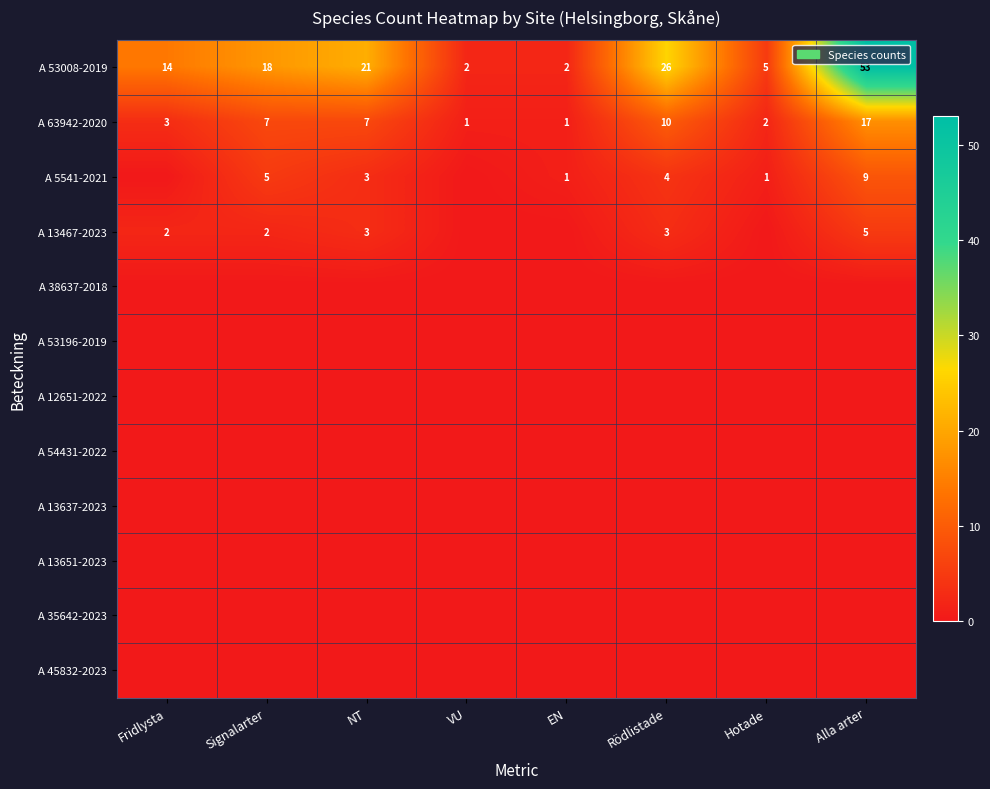

What is the average value of the A 63942-2020 series?

6